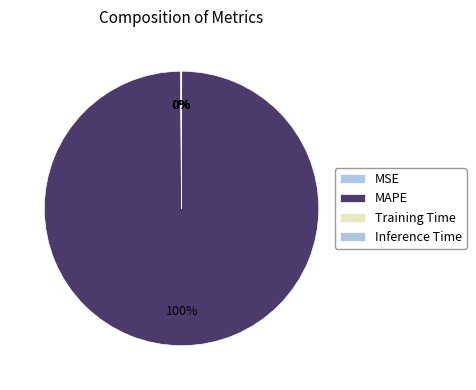

What is the smallest slice in the pie chart?

Inference Time